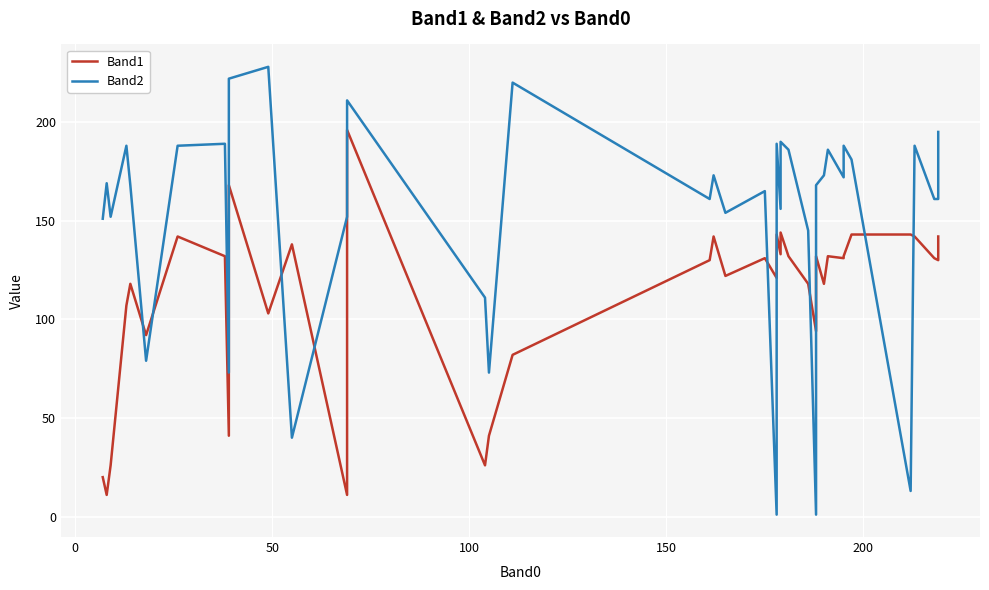

How many times do Band1 and Band2 cross each other?

10